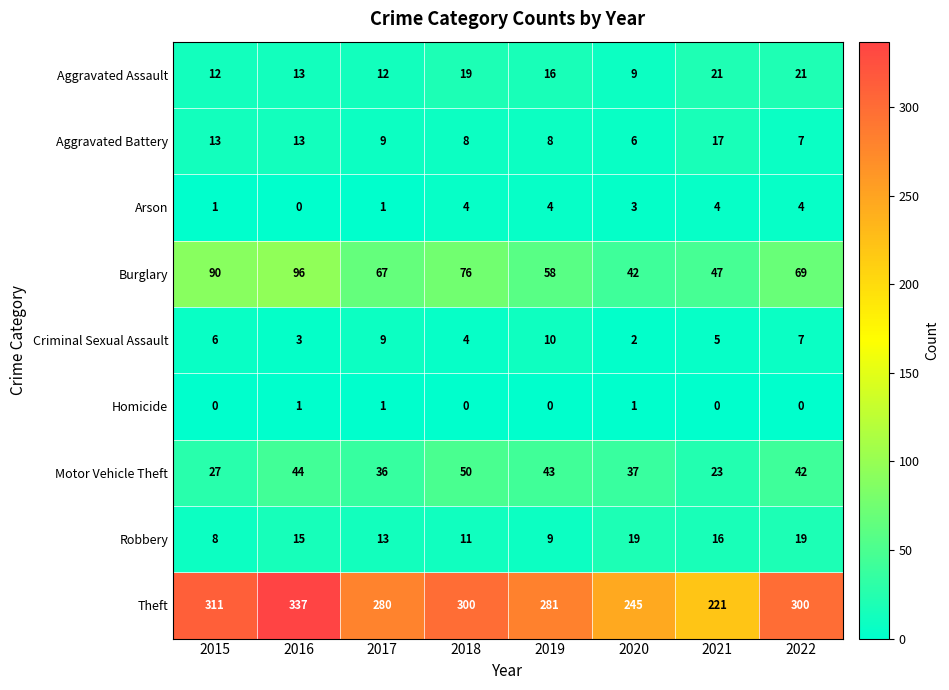

What is the difference between the Theft values at 2022 and 2020?

55